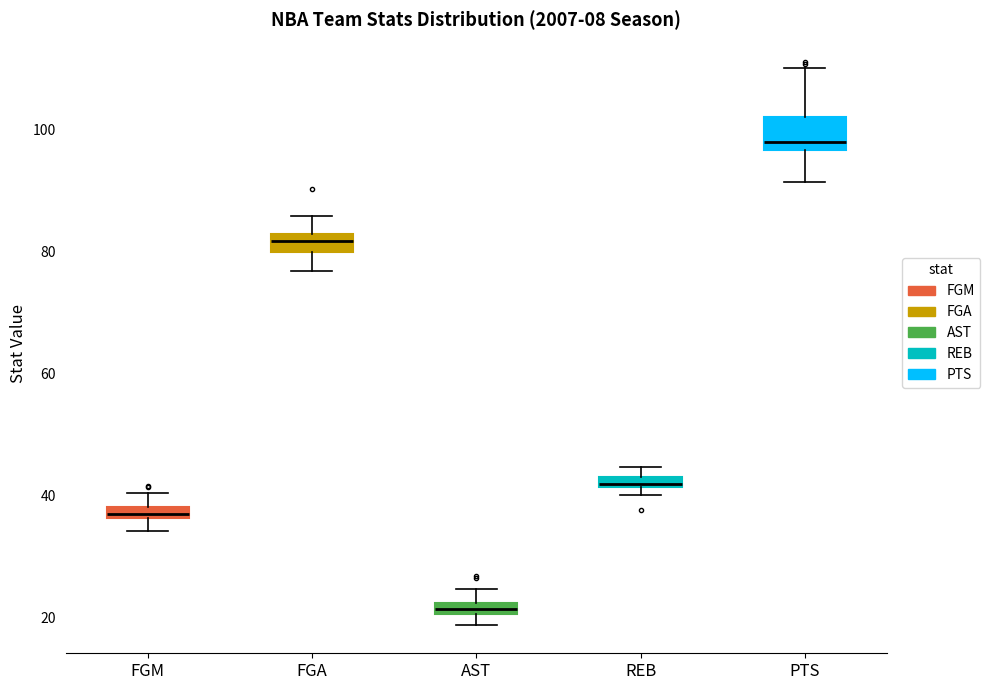

Where is the lower edge of the box for AST on the y-axis? The values are not printed on the chart, so give them approximately, as read against the axis.

20